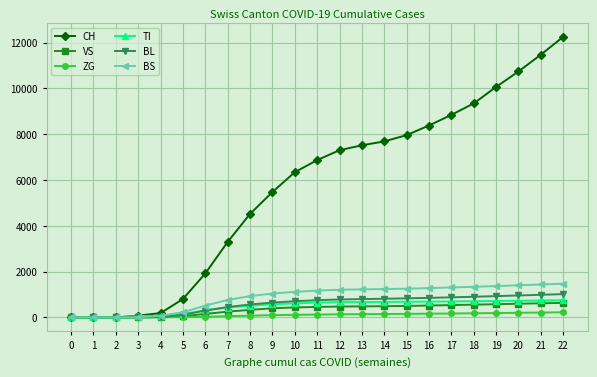

What is the sum of all ZG values?

2470